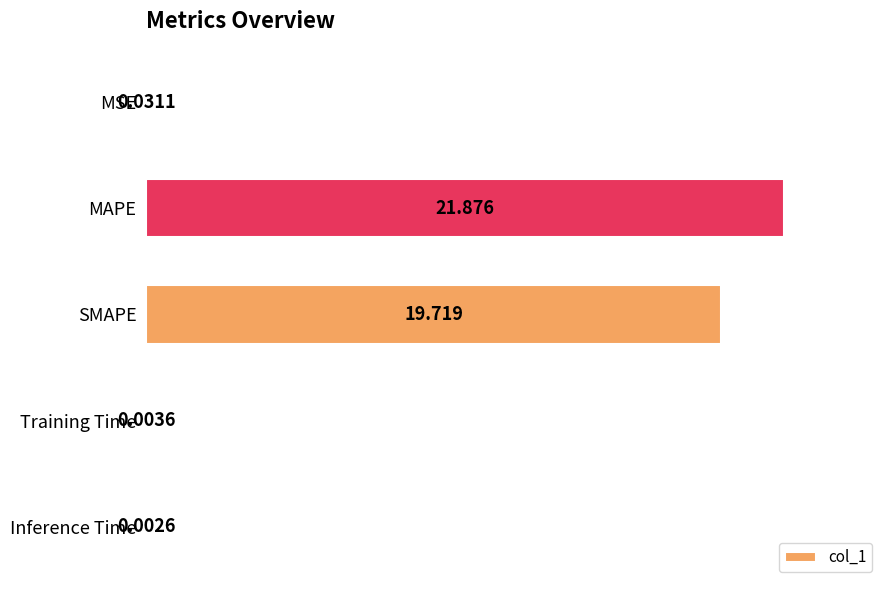

Between Inference Time and Training Time, which is larger?

Training Time